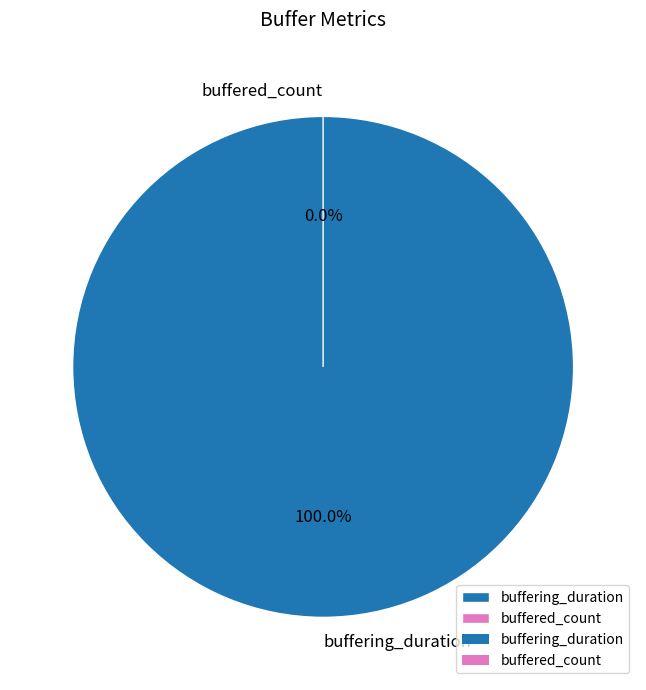

How many slices are in this pie chart?

2